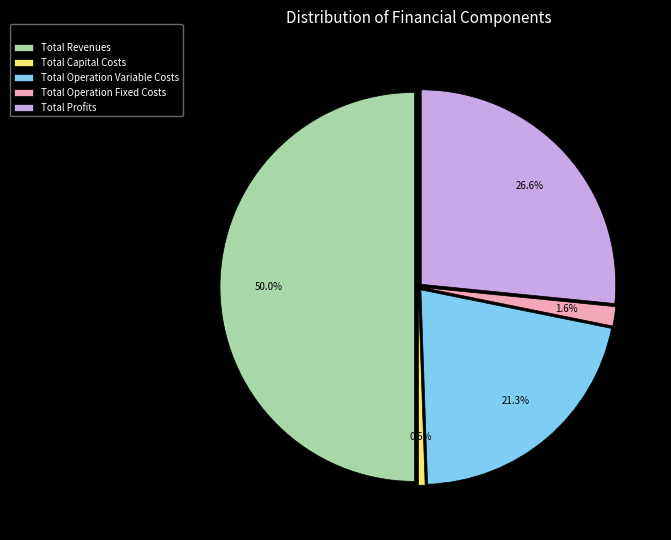

Which slice is the largest?

Total Revenues